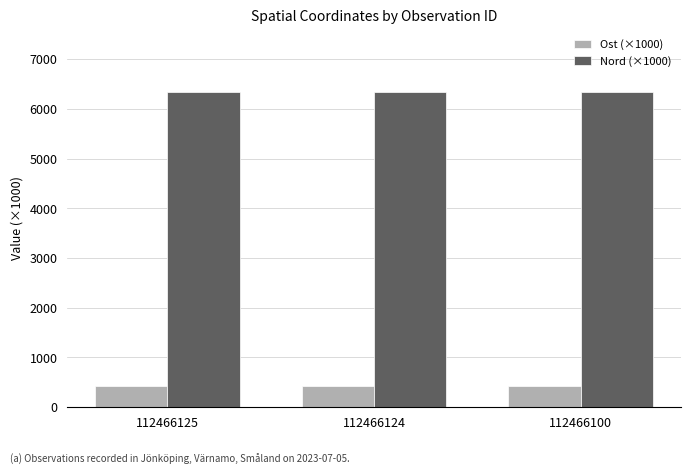

What are all the series names shown in the legend?

Ost (×1000), Nord (×1000)